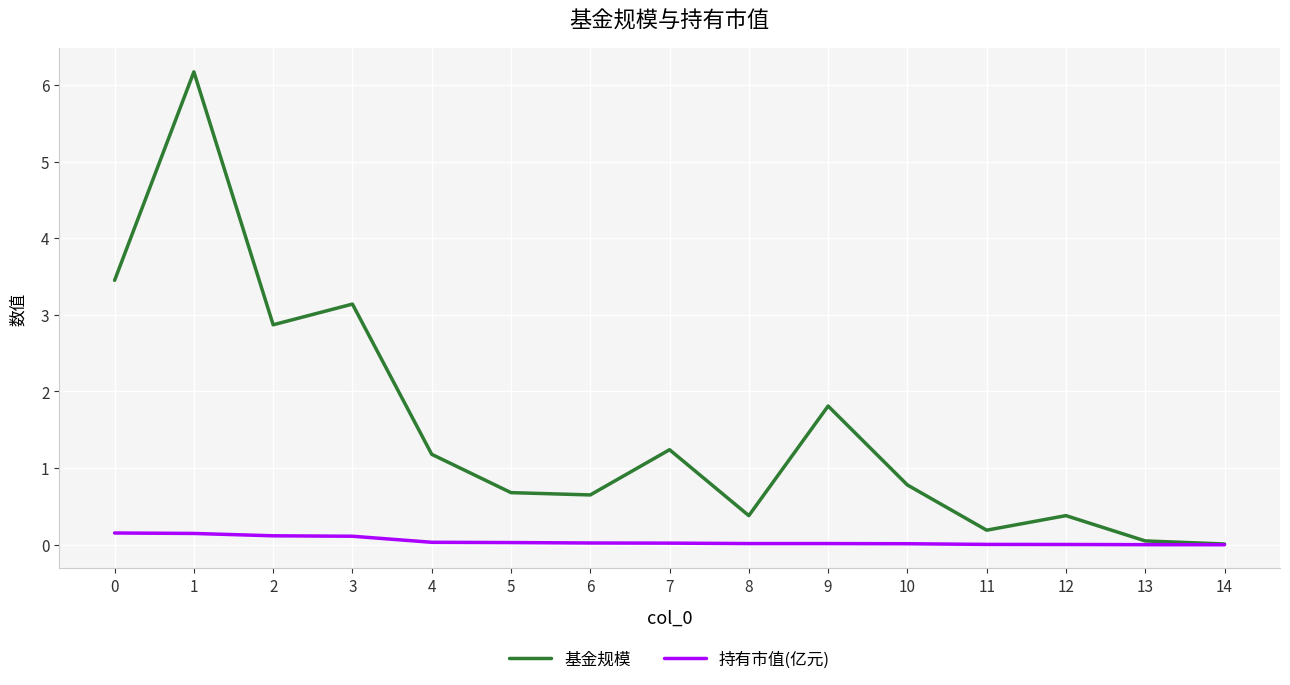

In 基金规模, how many points are higher than both neighbors (excluding endpoints)?

5